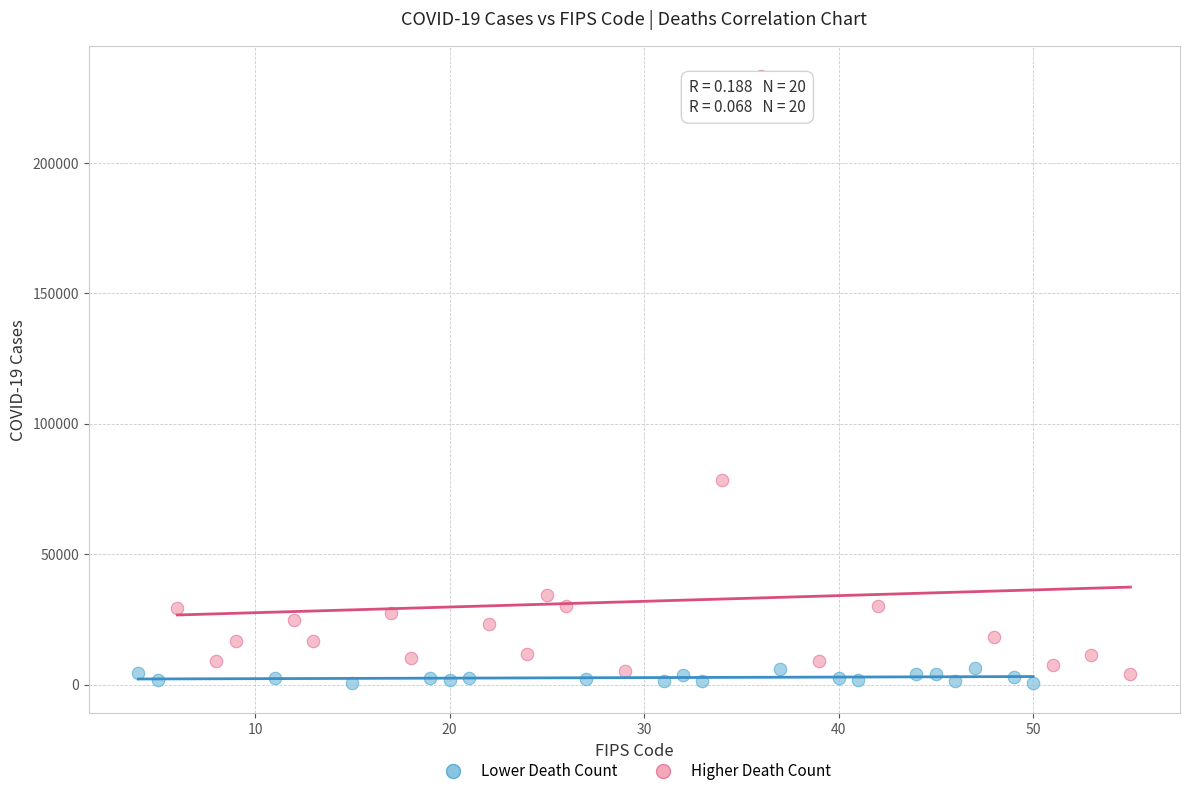

Which series contains the highest Y value?

Higher Death Count